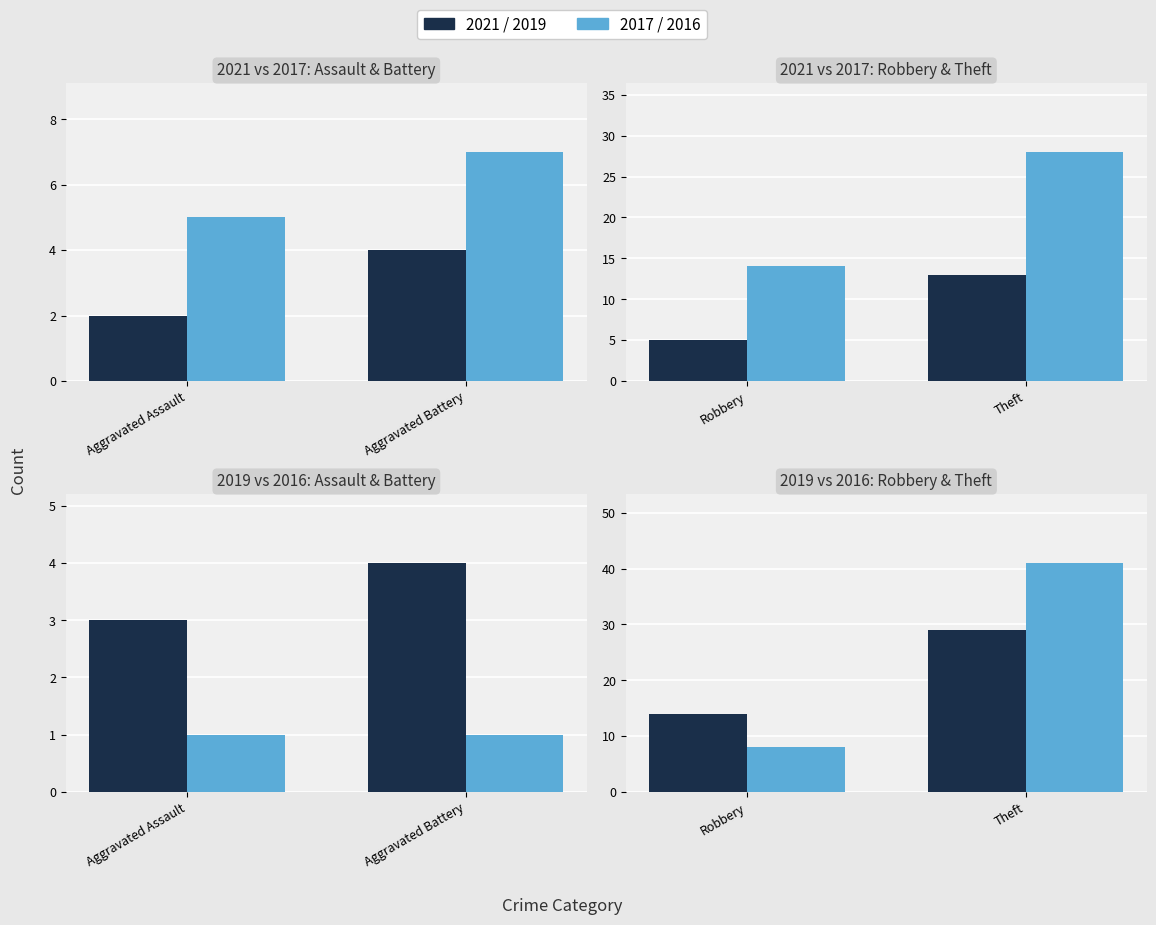

Which series has the largest range (max minus min)?

2017/2016